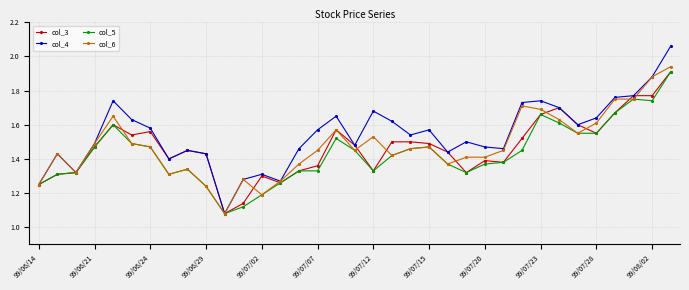

At how many categories does at least one series exceed 1?

35